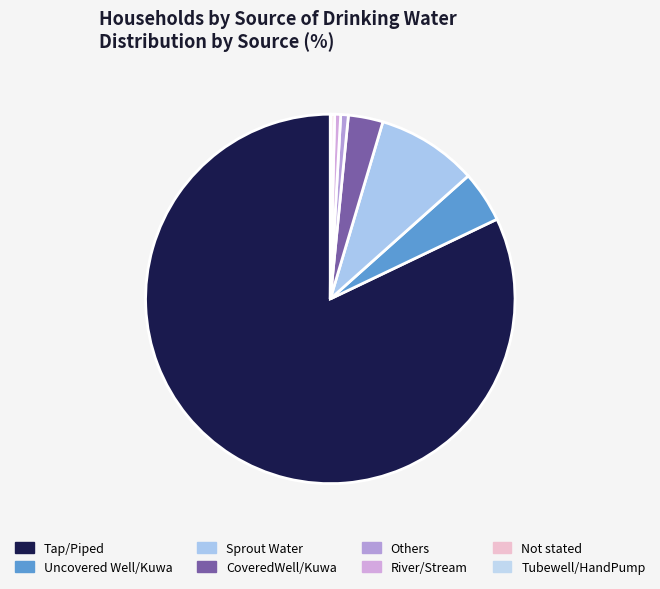

Is there a majority slice in this chart?

Yes